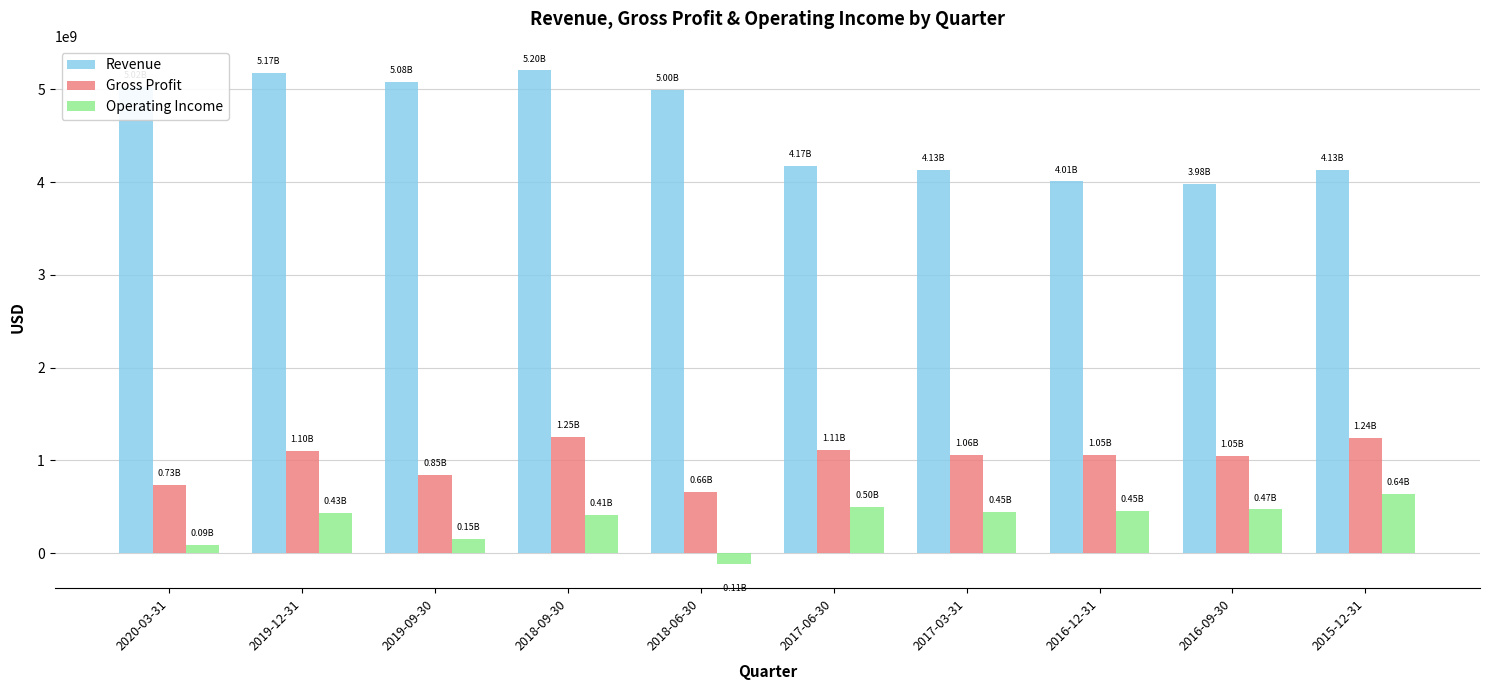

At which category is the sum across all series the highest?

2018-09-30